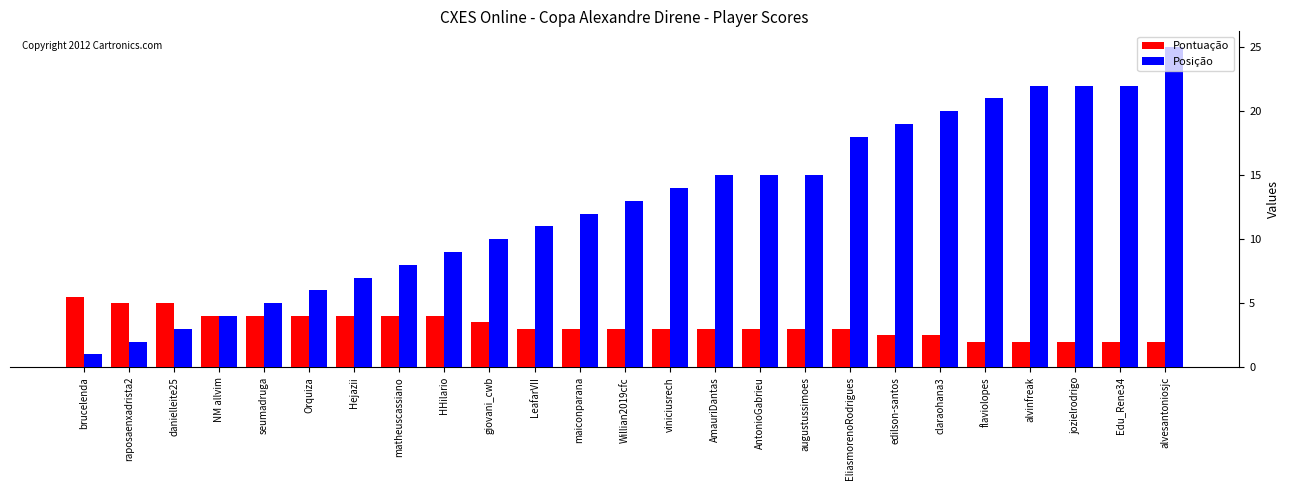

Reading right to left, what are all the values shown in this chart?

Pontuação: alvesantoniosjc=2.0	Edu_Rene34=2.0	jozielrodrigo=2.0	alvinfreak=2.0	flaviolopes=2.0	claraohana3=2.5	edilson-santos=2.5	EliasmorenoRodrigues=3.0	augustussimoes=3.0	AntonioGabrieu=3.0	AmauriDantas=3.0	viniciusrech=3.0	Willian2019cfc=3.0	maiconparana=3.0	LeafarVII=3.0	giovani_cwb=3.5	HHilario=4.0	matheuscassiano=4.0	Hejazii=4.0	Orquiza=4.0	seumadruga=4.0	NM allvim=4.0	danielleite25=5.0	raposaenxadrista2=5.0	brucelenda=5.5
Posição: alvesantoniosjc=25.0	Edu_Rene34=22.0	jozielrodrigo=22.0	alvinfreak=22.0	flaviolopes=21.0	claraohana3=20.0	edilson-santos=19.0	EliasmorenoRodrigues=18.0	augustussimoes=15.0	AntonioGabrieu=15.0	AmauriDantas=15.0	viniciusrech=14.0	Willian2019cfc=13.0	maiconparana=12.0	LeafarVII=11.0	giovani_cwb=10.0	HHilario=9.0	matheuscassiano=8.0	Hejazii=7.0	Orquiza=6.0	seumadruga=5.0	NM allvim=4.0	danielleite25=3.0	raposaenxadrista2=2.0	brucelenda=1.0